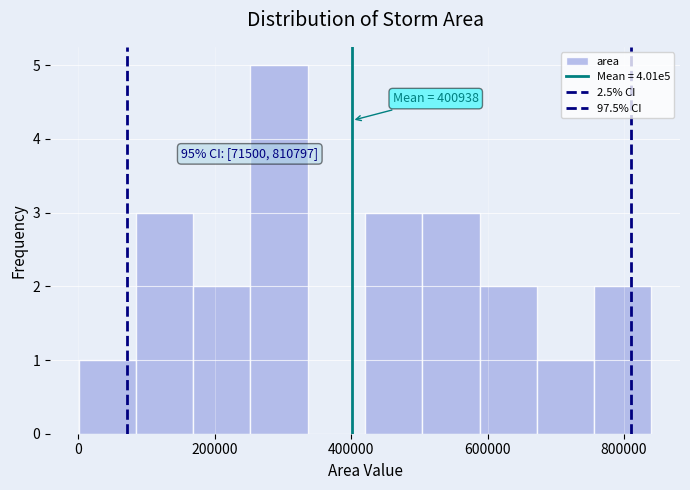

Which range on the x-axis has the tallest bar?

260000 to 340000